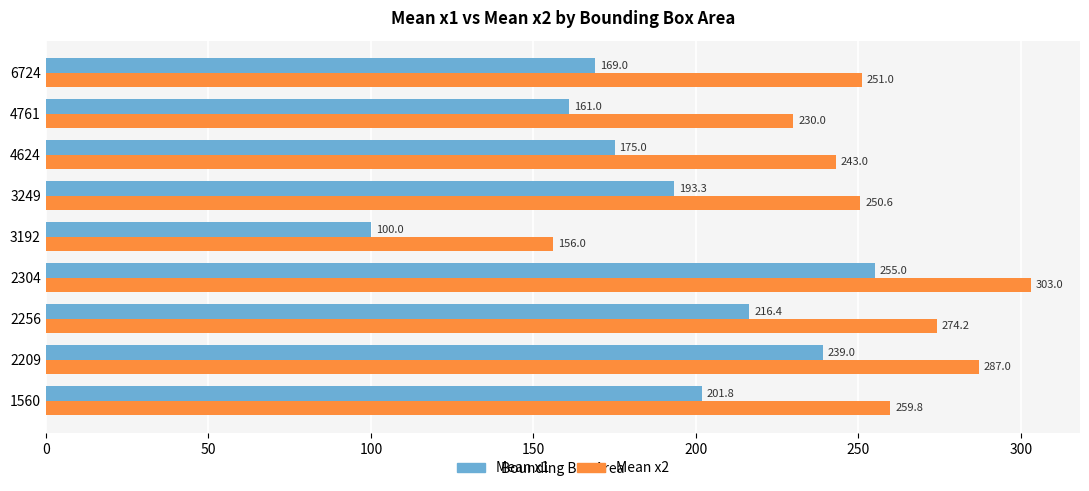

Which series has the largest total across all categories?

Mean x2